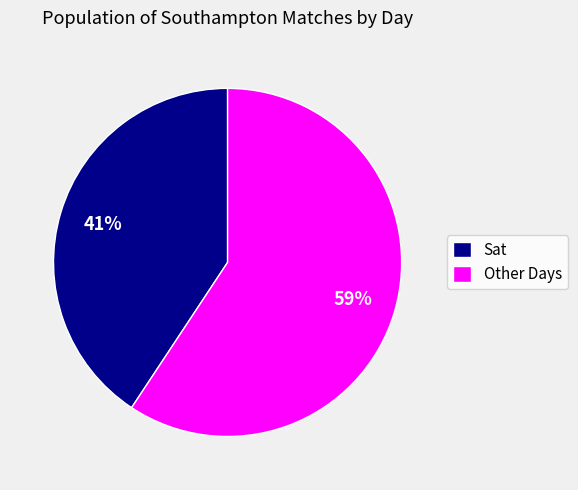

To the nearest percent, what percentage of the pie is Sat?

41%